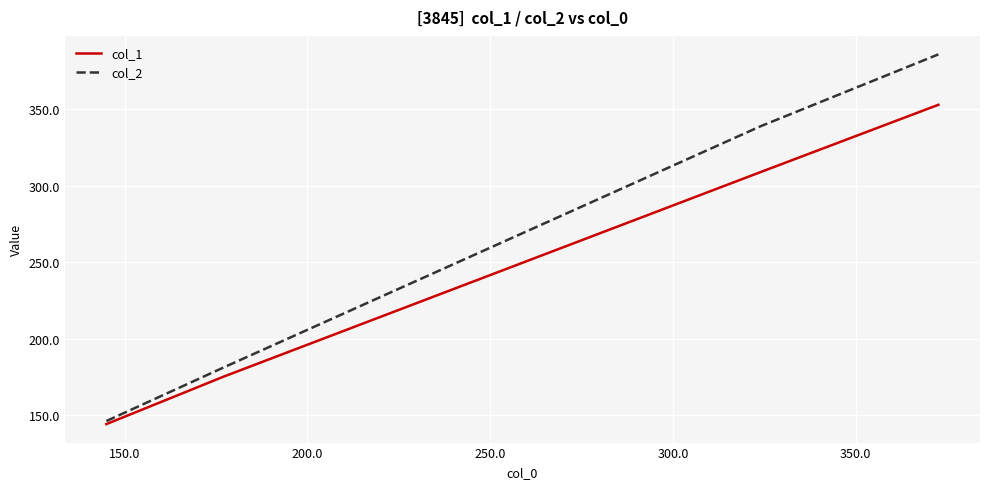

What is the minimum value shown in the chart?

144